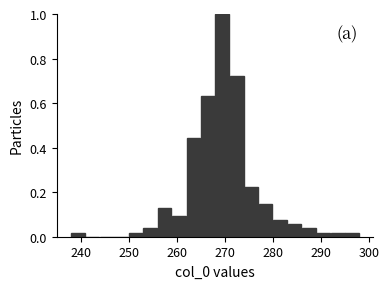

Around what value on the x-axis is the tallest bar? Give the approximate position of its centre, as read against the axis.

269